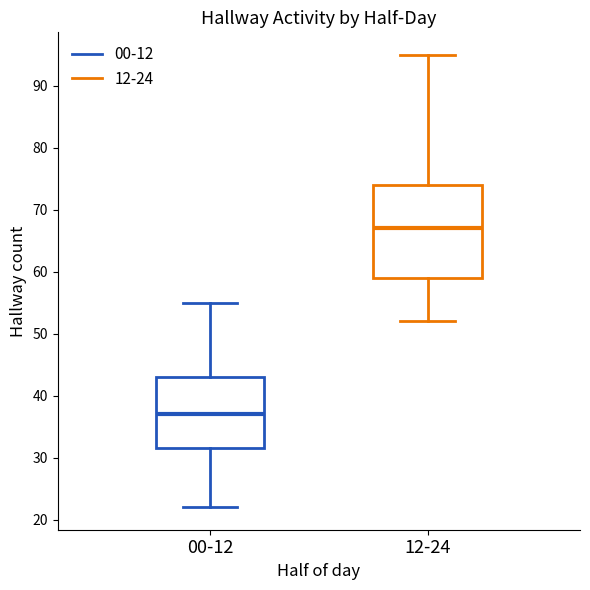

Where does the lower whisker of the box for 00-12 end on the y-axis? The values are not printed on the chart, so give them approximately, as read against the axis.

22